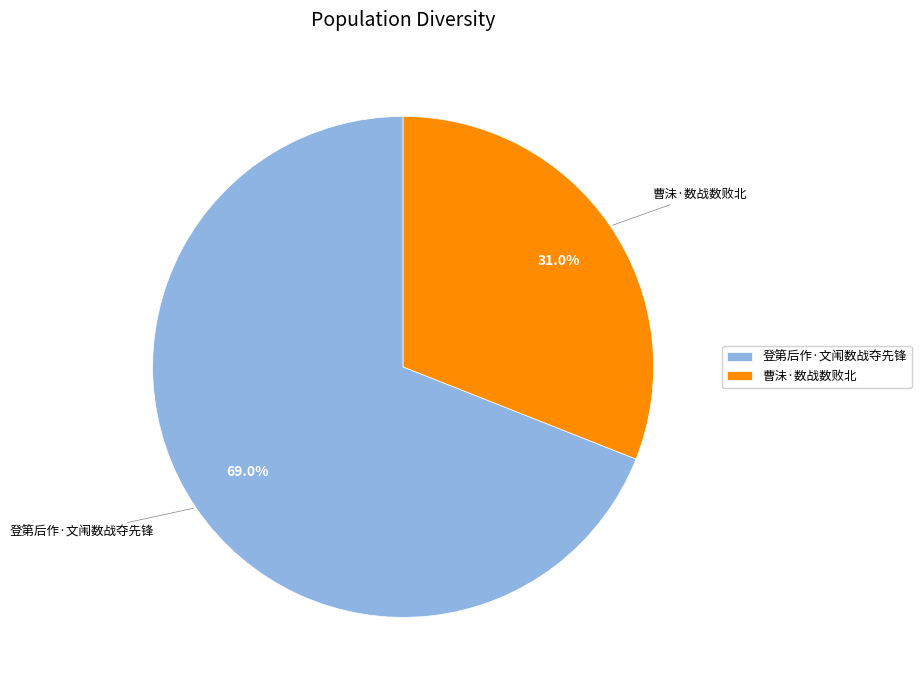

Count the number of slices in the pie.

2